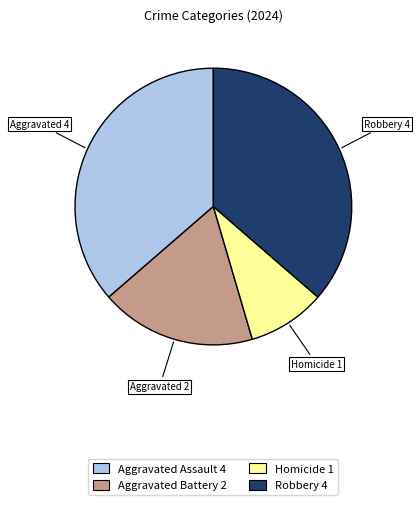

Is it true that Robbery 4 is 48% of the pie?

False